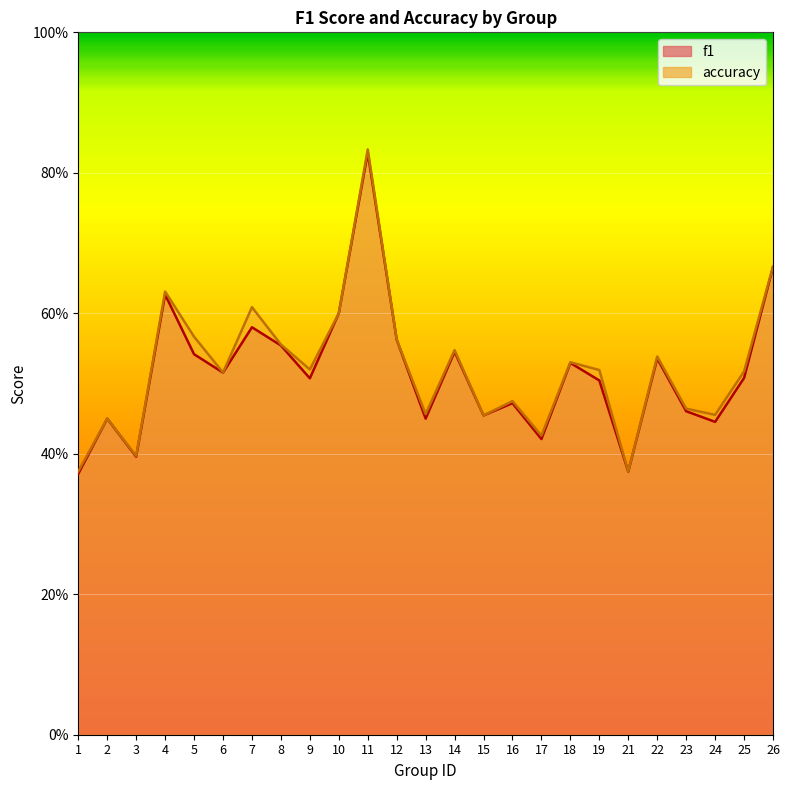

What is the value of the f1 point at the 24th from the left?

0.5